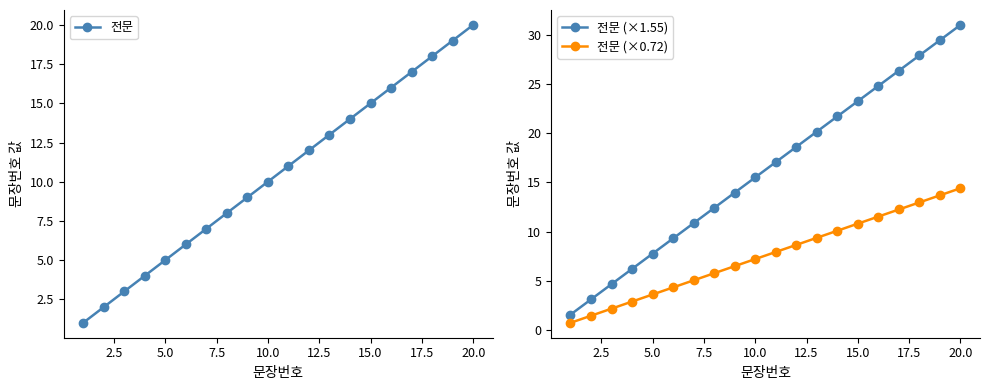

The 전문 (×0.72) series shows 14.4 at 20.0. True or false?

True